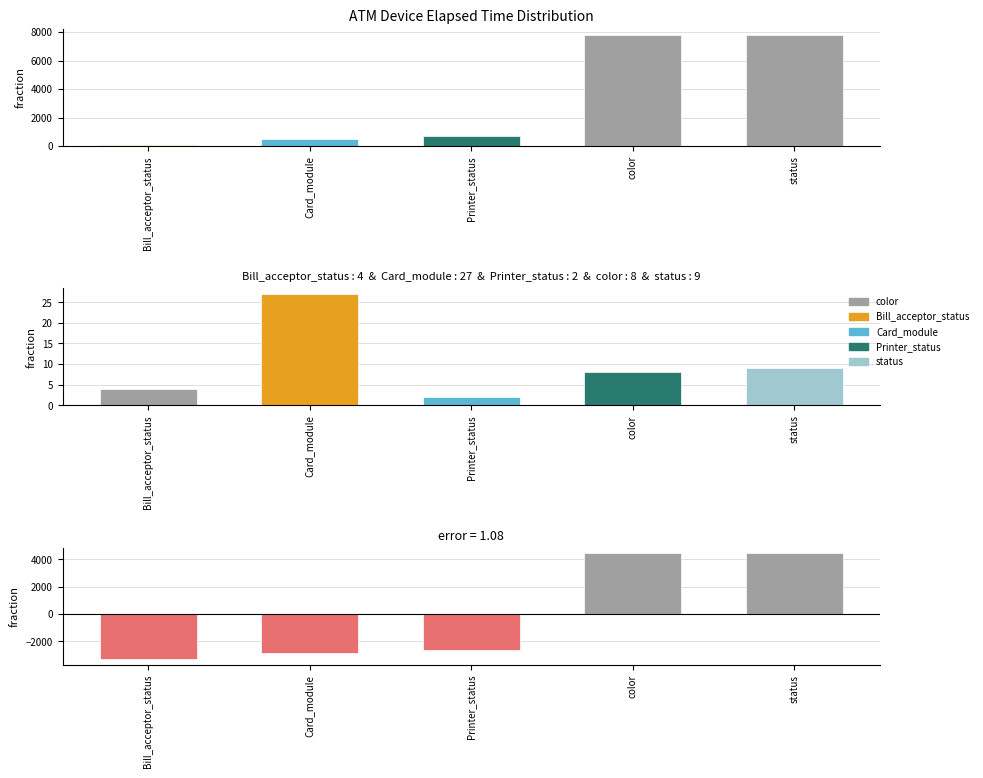

Is the value of Residual at color greater than the value of Issue Count at status?

Yes